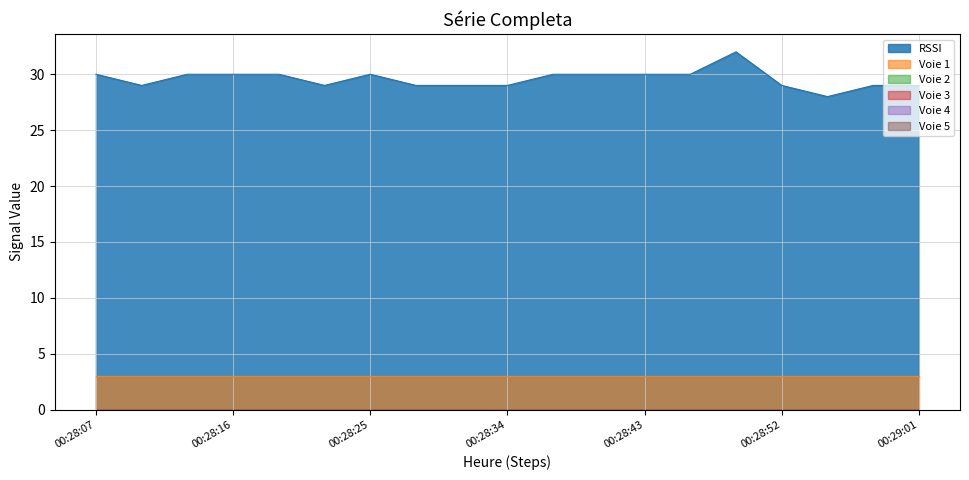

True or false: Voie 1 has a value of 3 at 00:28:10.

True